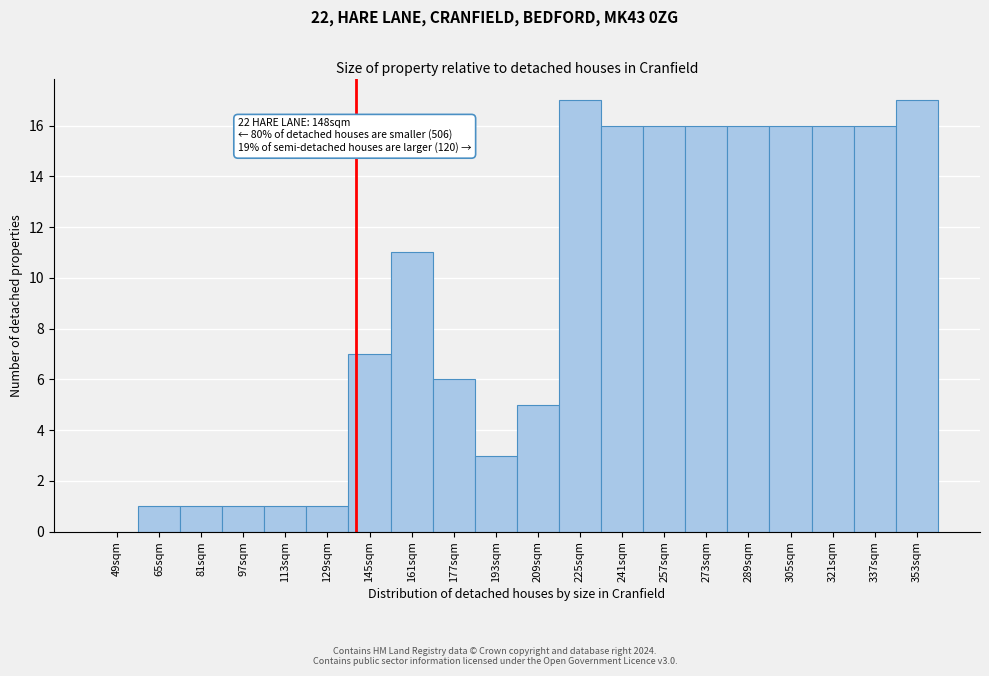

Reading right to left, list all the values displayed in this chart.

353sqm=17	337sqm=16	321sqm=16	305sqm=16	289sqm=16	273sqm=16	257sqm=16	241sqm=16	225sqm=17	209sqm=5	193sqm=3	177sqm=6	161sqm=11	145sqm=7	129sqm=1	113sqm=1	97sqm=1	81sqm=1	65sqm=1	49sqm=0